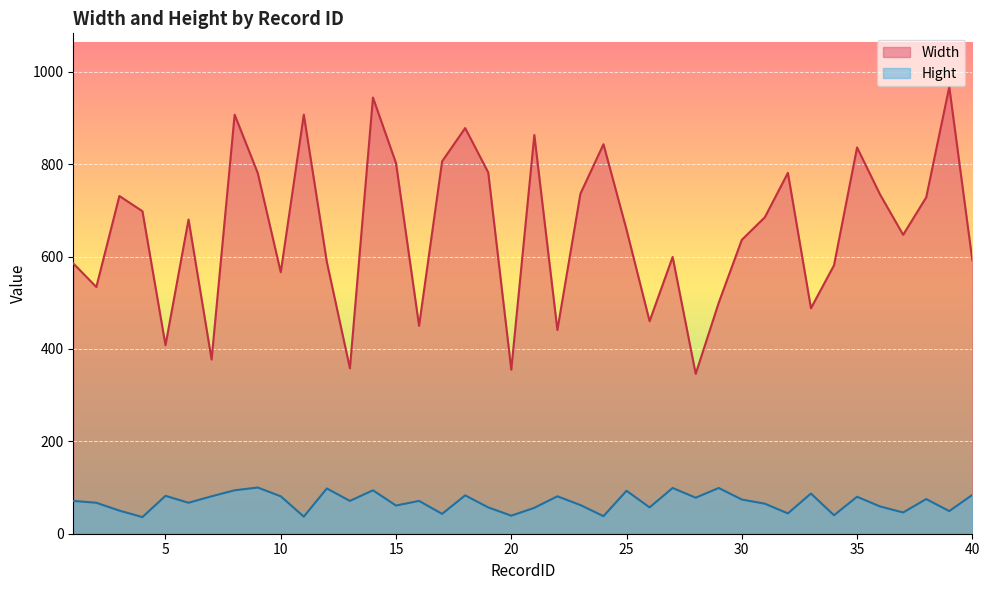

Is the value of Width at 36 greater than the value of Hight at 12?

Yes